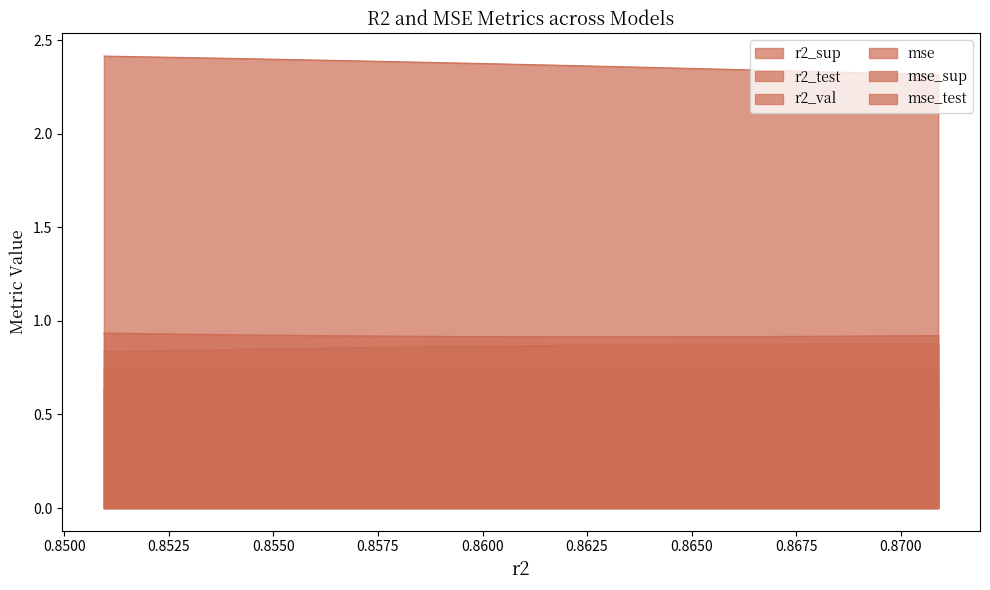

What are all the series names shown in the legend?

r2_sup, r2_test, r2_val, mse, mse_sup, mse_test